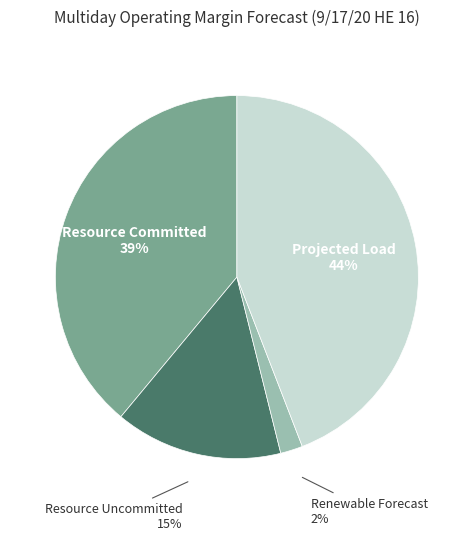

To the nearest percent, what is the difference between the largest and smallest slice percentages?

42%